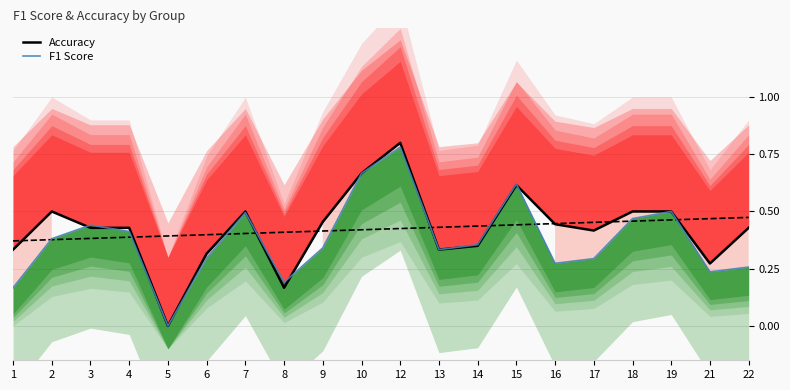

List the labels in order of F1 Score value, largest first.

12, 10, 15, 19, 7, 18, 3, 4, 2, 14, 9, 13, 6, 17, 16, 22, 21, 8, 1, 5